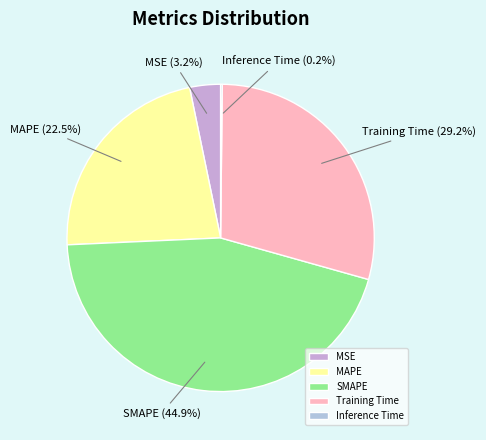

What is the largest slice in the pie chart?

SMAPE